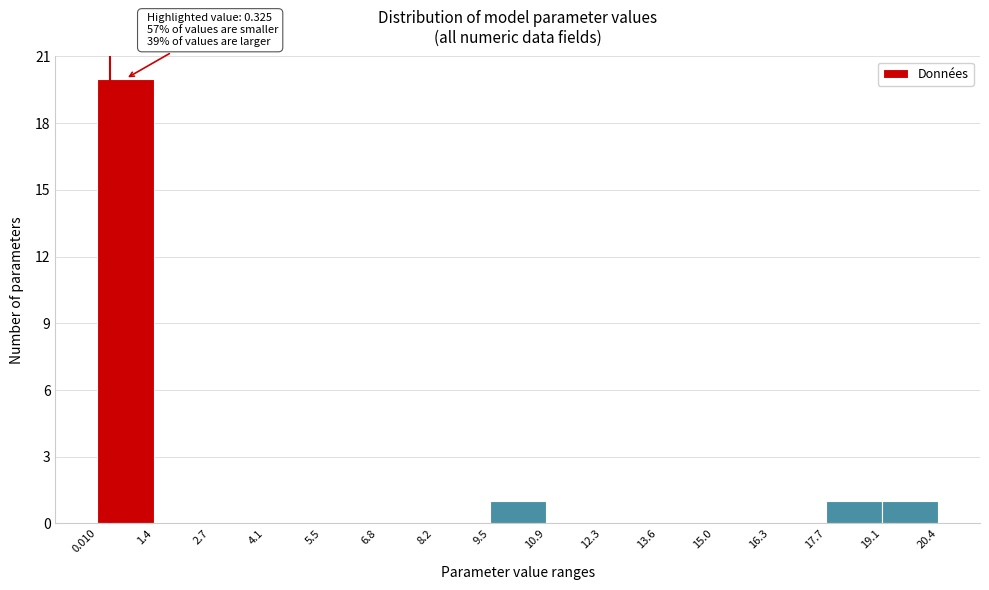

Which range on the x-axis has the tallest bar?

0.010 to 1.4